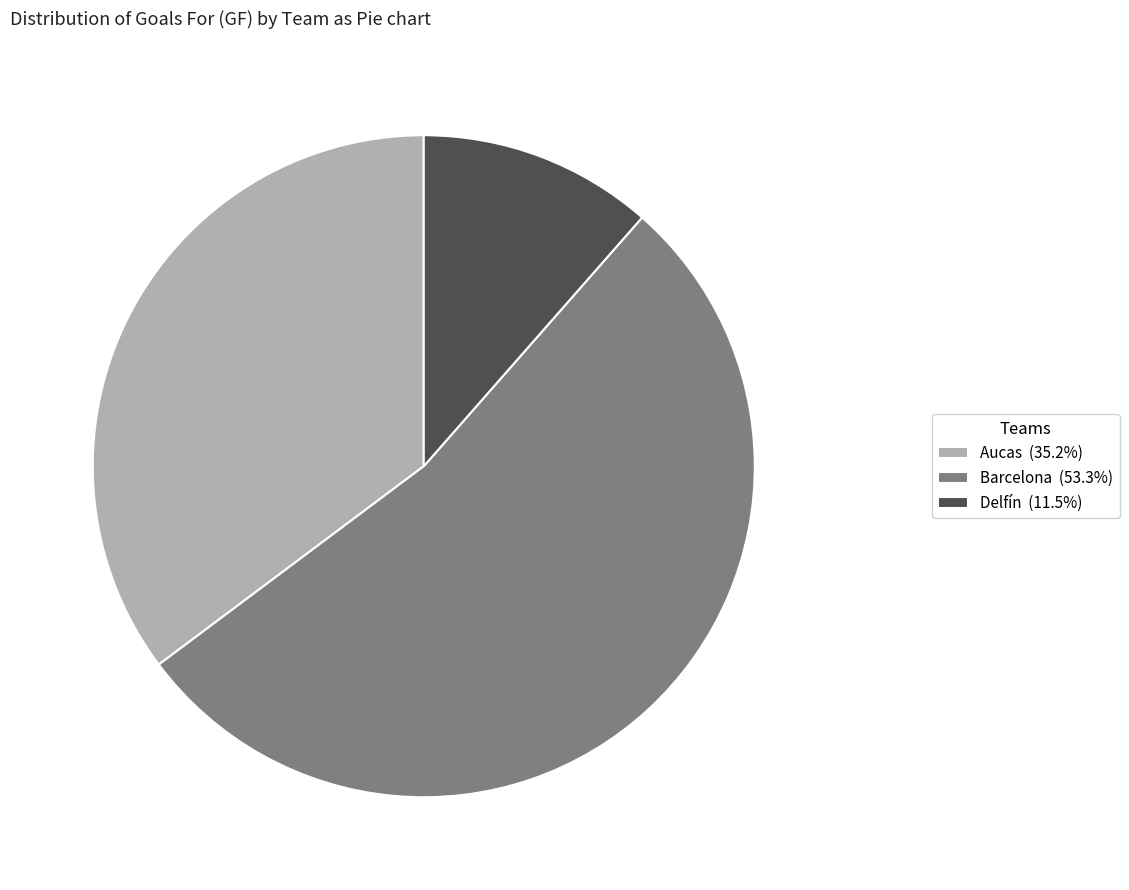

Is there a majority slice in this chart?

Yes